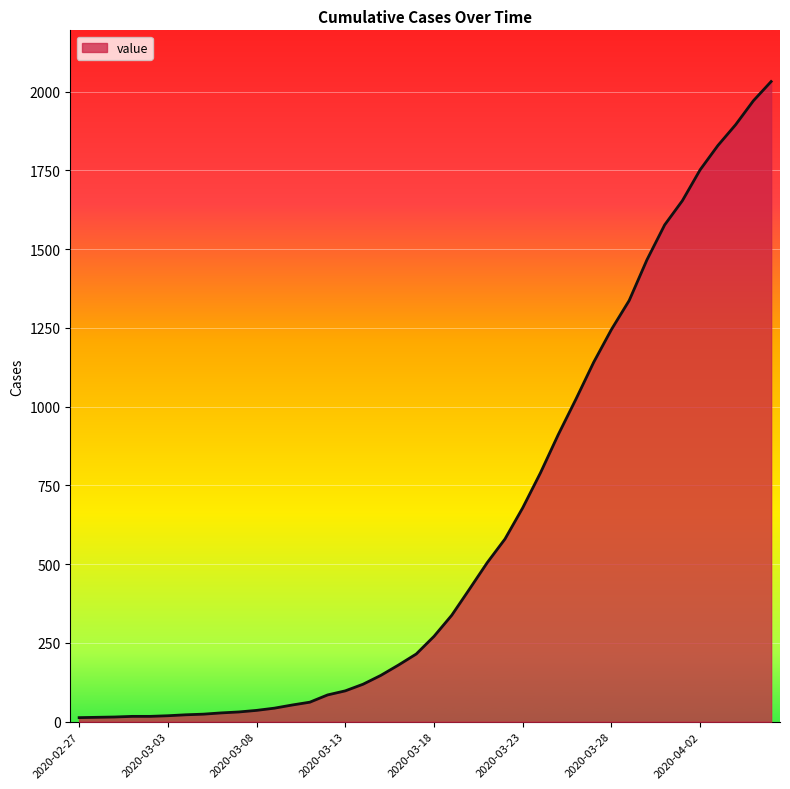

What is the maximum value shown in the chart?

2032